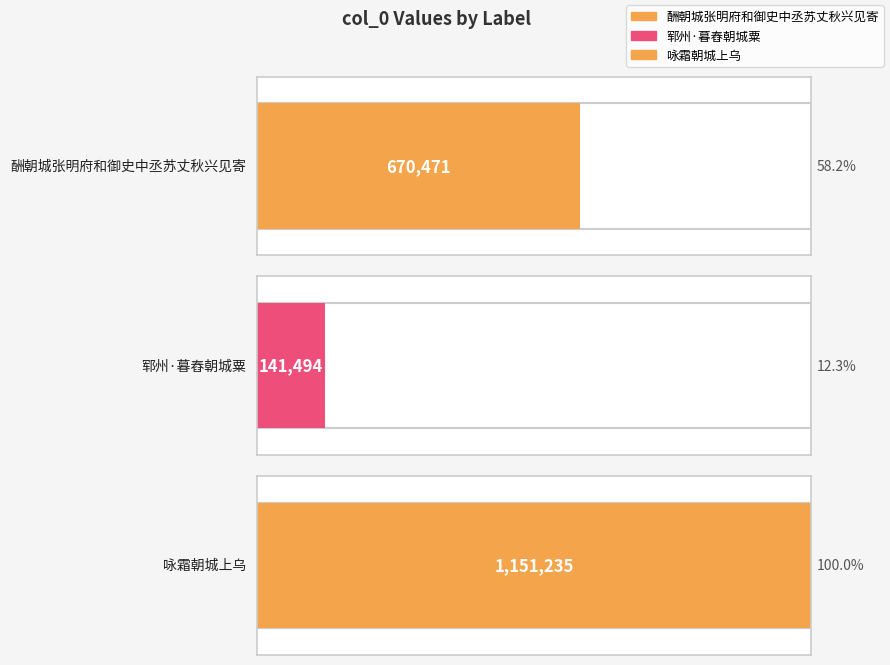

What is the label of the 3rd bar from the right?

酬朝城张明府和御史中丞苏丈秋兴见寄